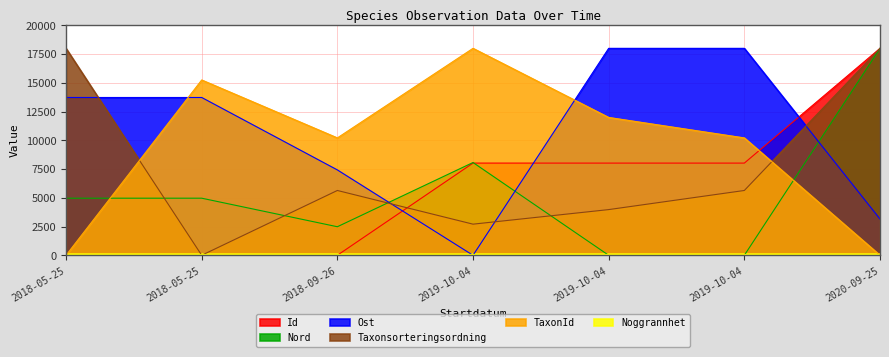

In TaxonId, how many points are higher than both neighbors (excluding endpoints)?

2